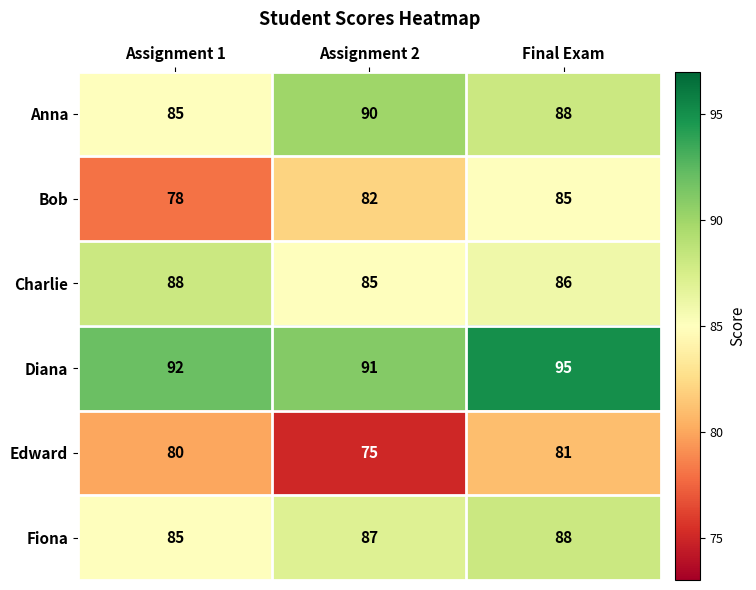

How many data points does each series have?

3